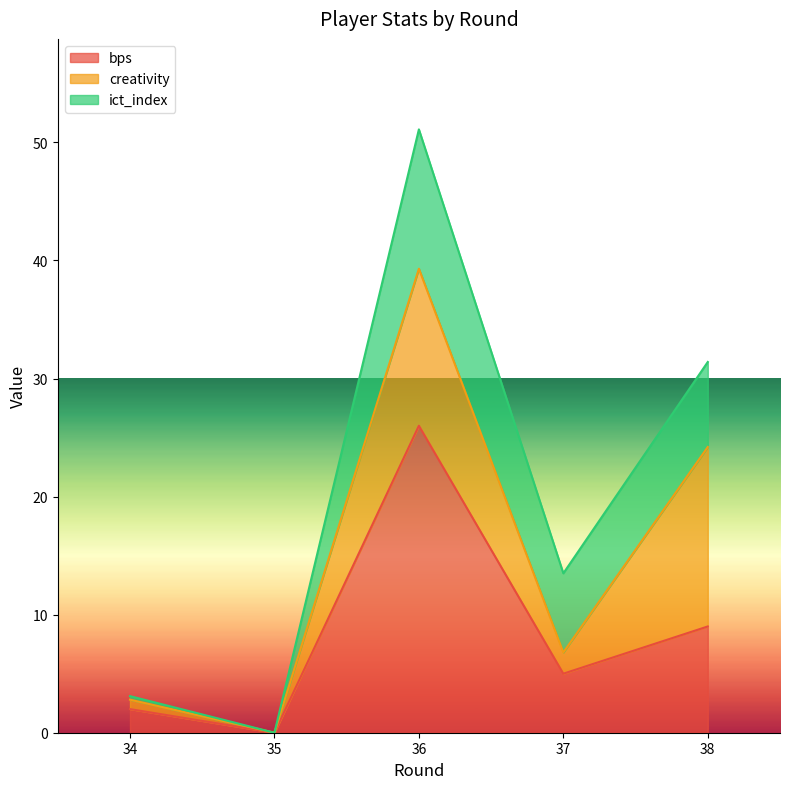

At how many categories does at least one series exceed 4?

3